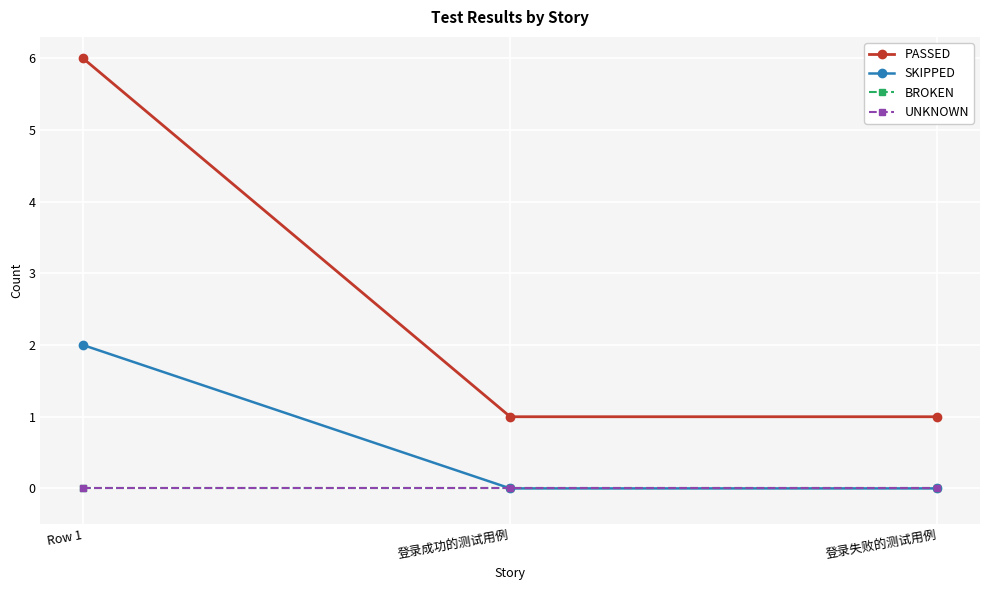

Is it true that PASSED equals 2 at 登录成功的测试用例?

False